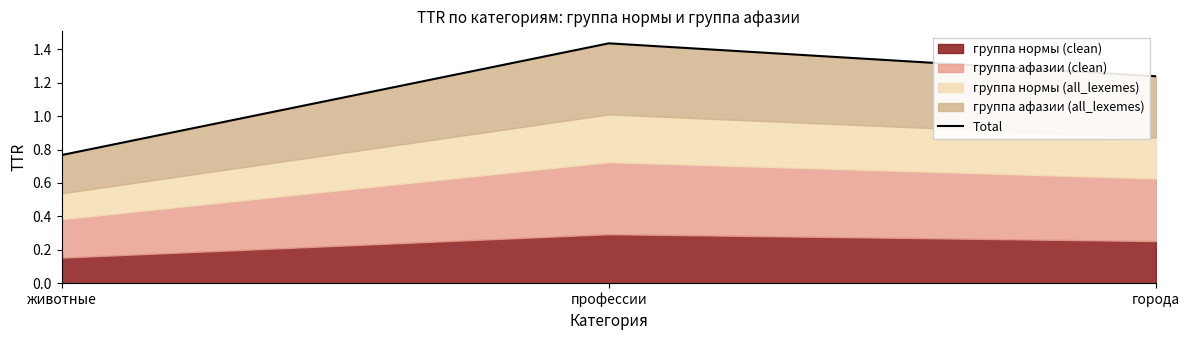

How many data points does each series have?

3